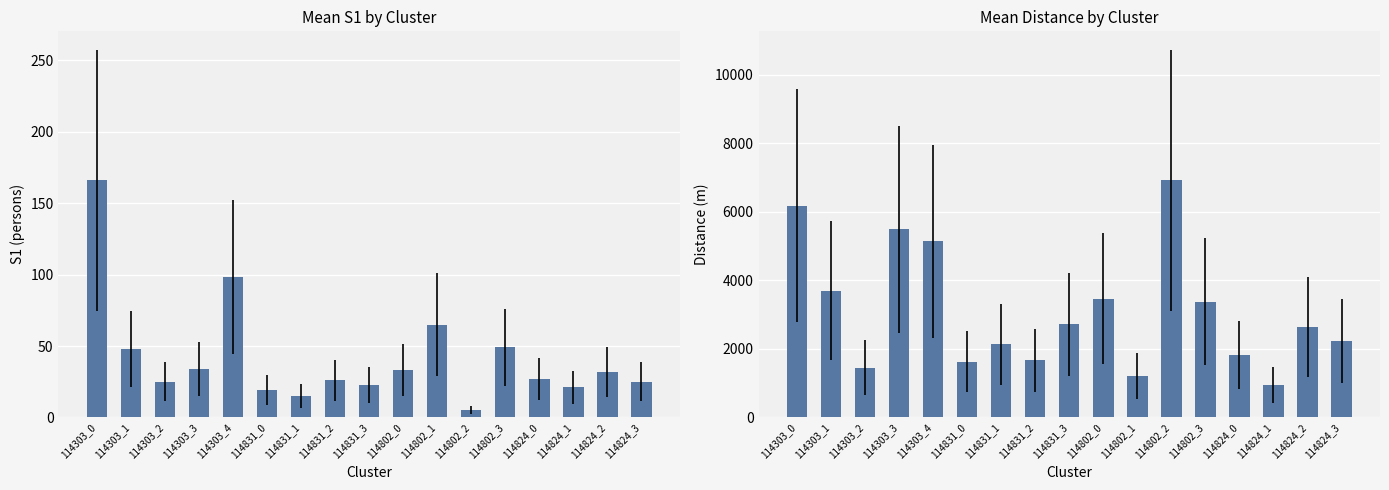

At how many categories does at least one series exceed 406?

17